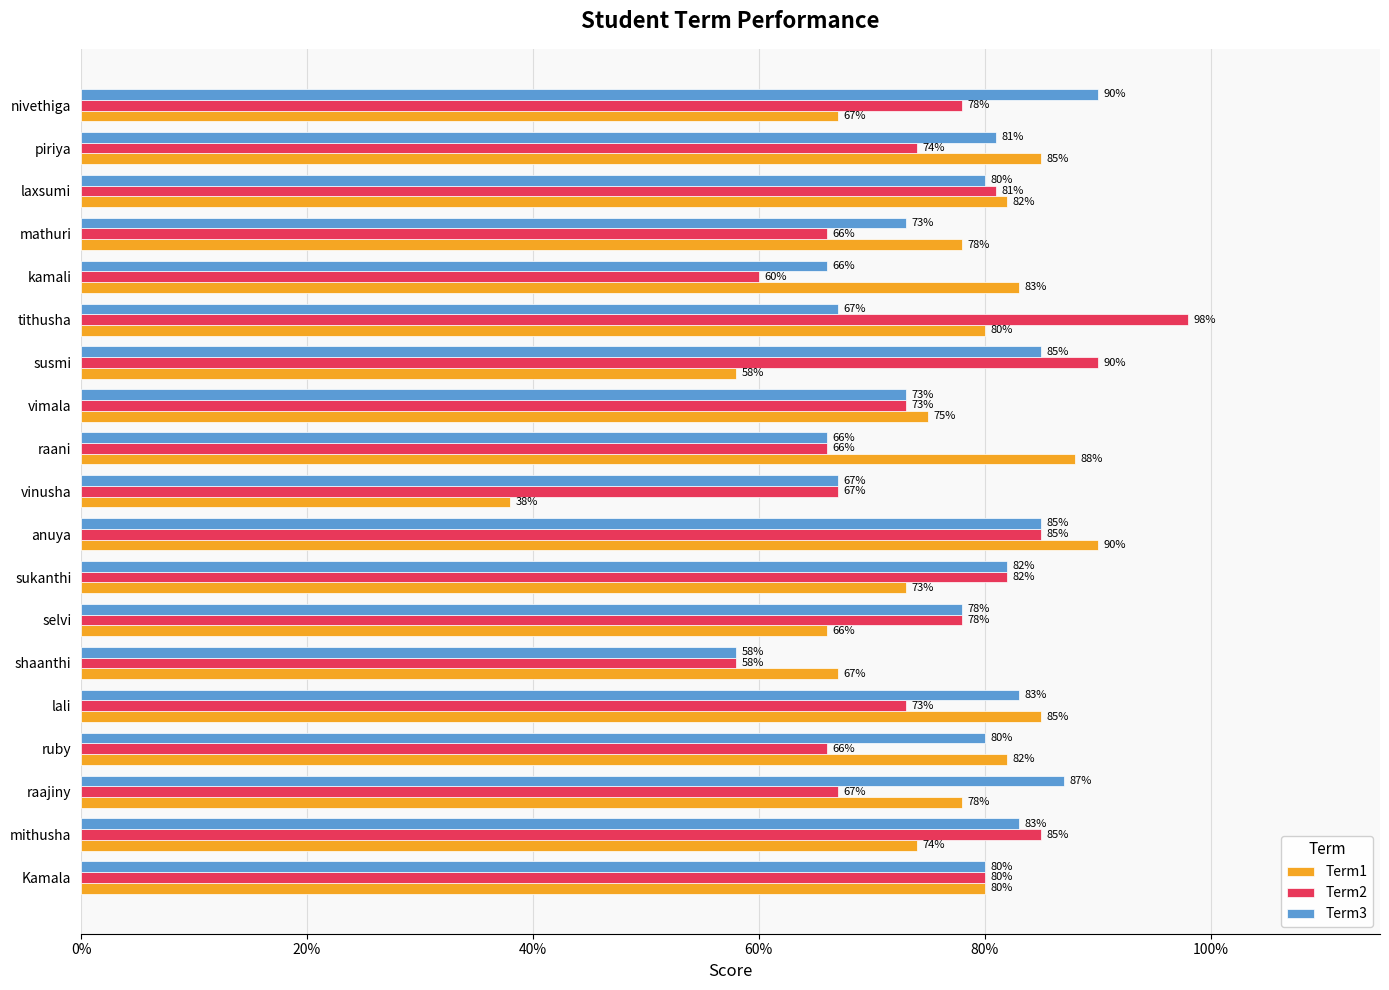

What is the lowest value of the Term1 series?

0.4